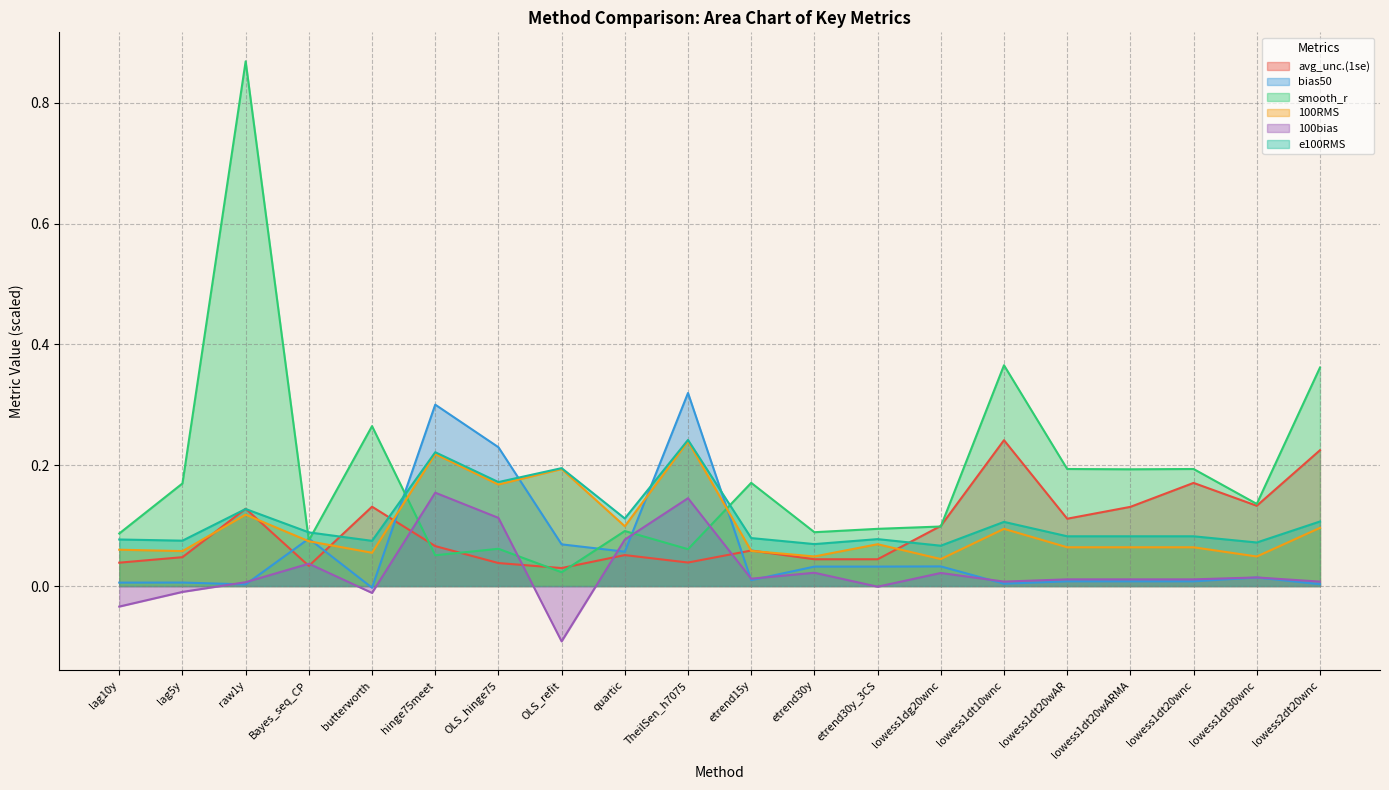

What are all the series names shown in the legend?

avg_unc.(1se), bias50, smooth_r, 100RMS, 100bias, e100RMS